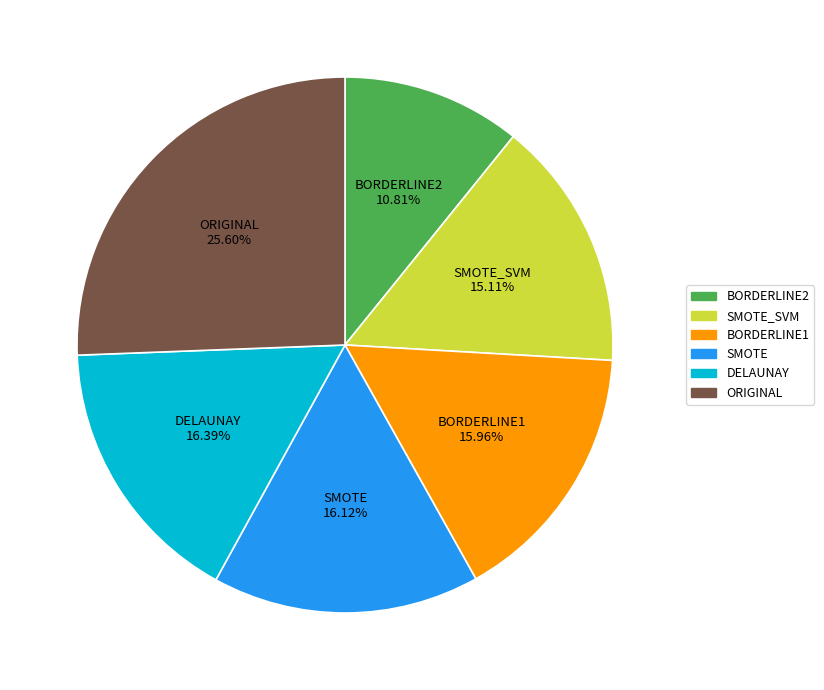

Is there any slice that represents more than half of the pie?

No